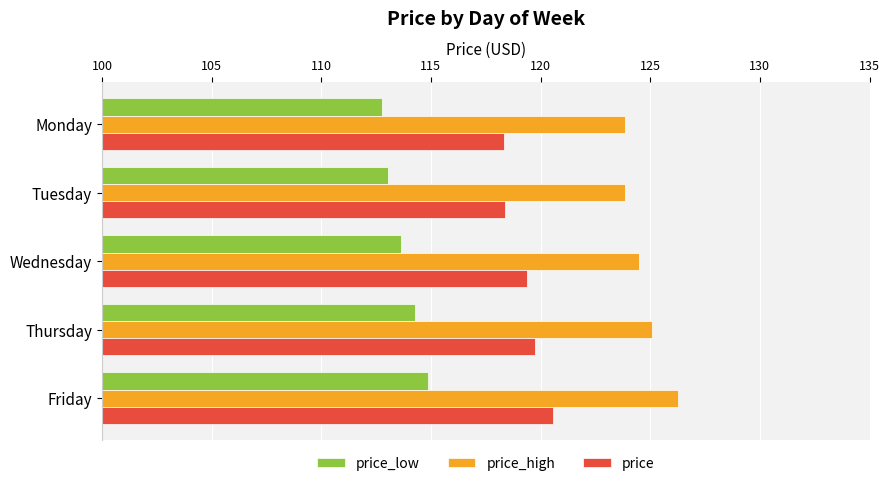

Which series has the largest total across all categories?

price_high